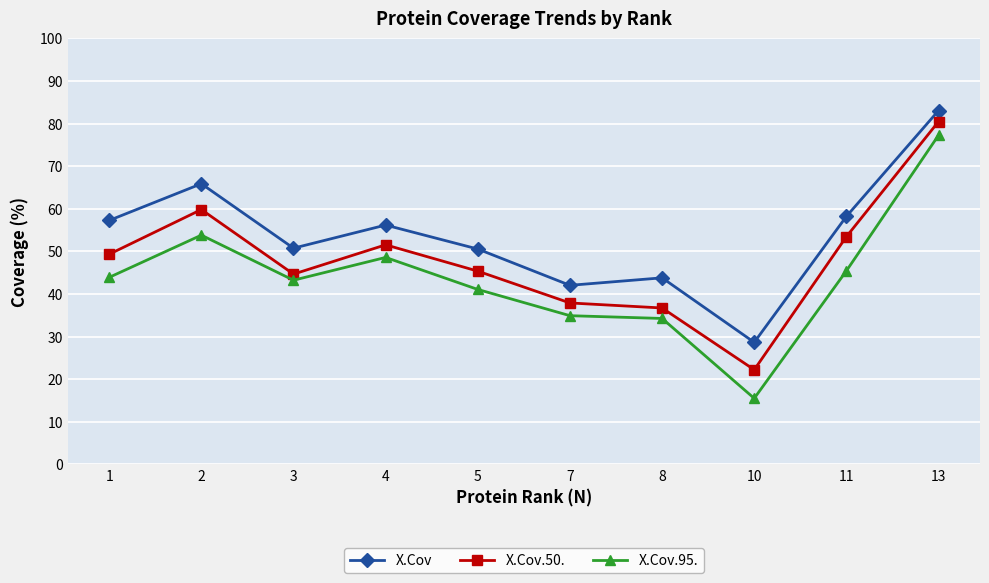

Which category has the lowest value across all series?

10